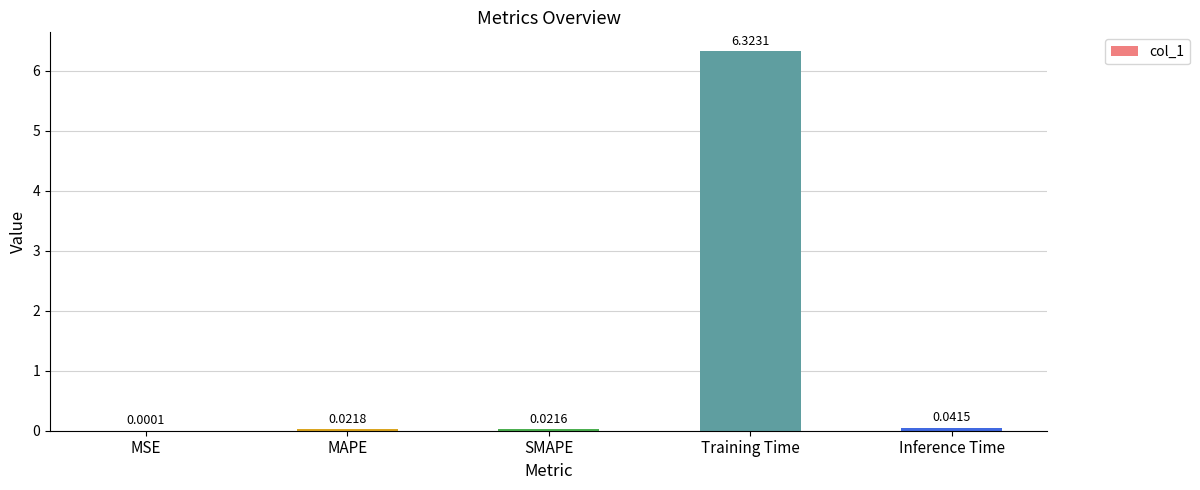

What is the sum of the values at Training Time and SMAPE?

6.3